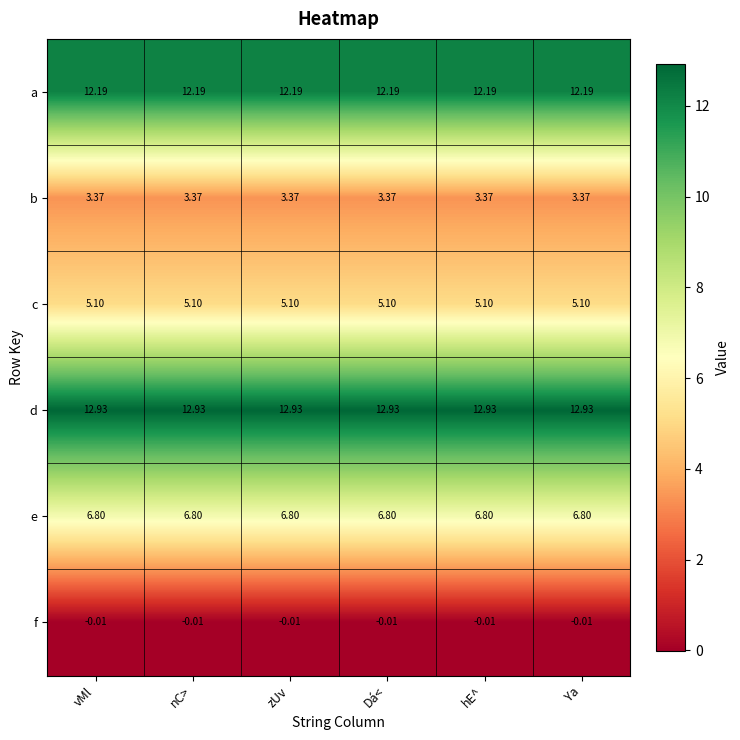

Rank the series by their maximum value, from lowest to highest.

f, b, c, e, a, d